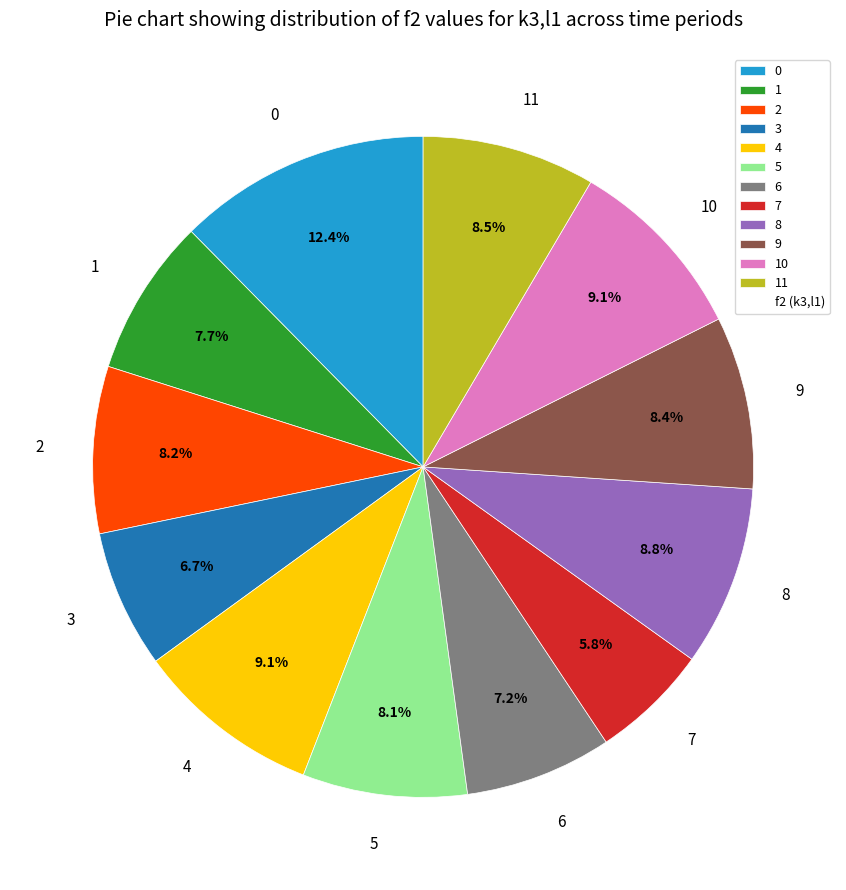

What percentage is NOT represented by 10?

90.9%